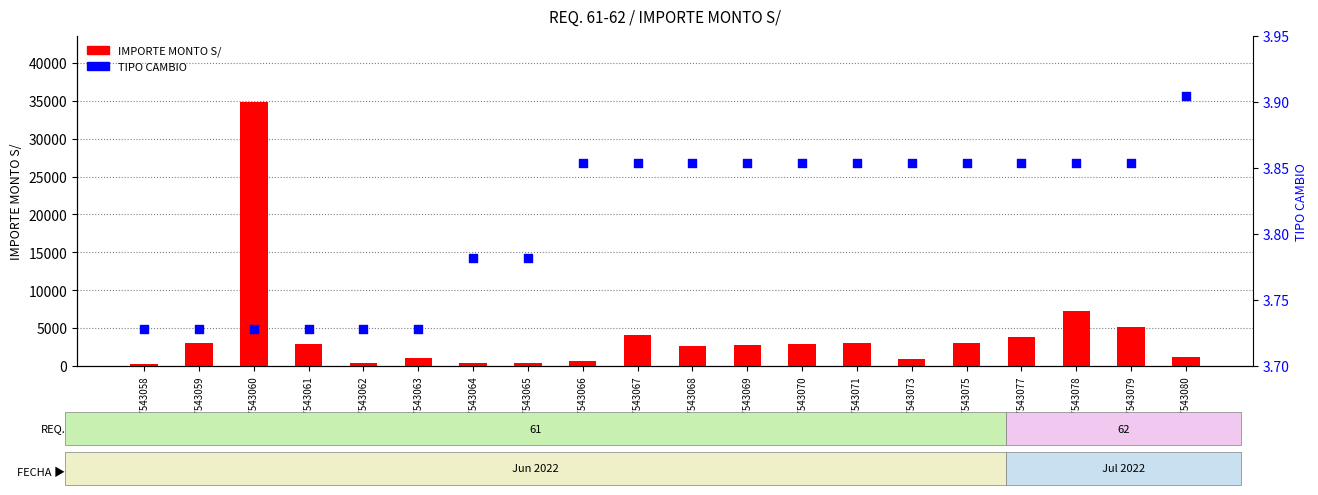

What are all the series names shown in the legend?

IMPORTE MONTO S/, TIPO CAMBIO